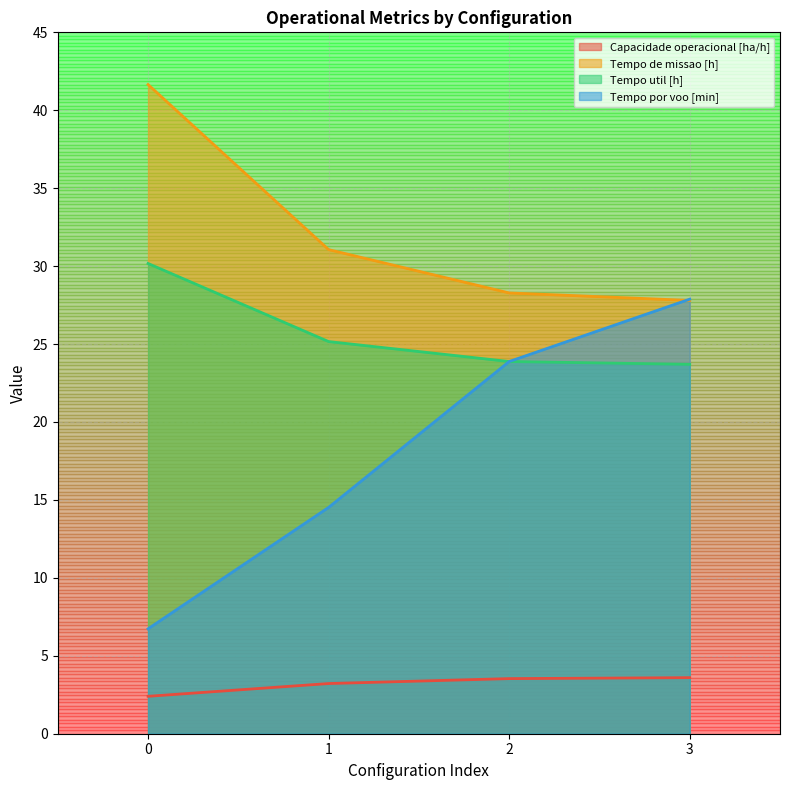

True or false: Tempo util [h] and Tempo por voo [min] cross at least once.

False